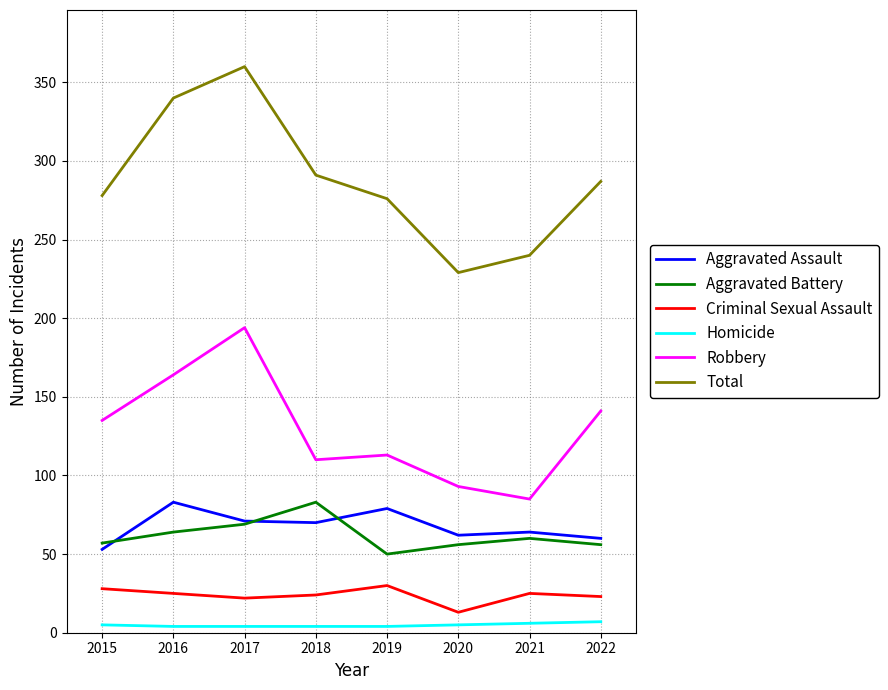

How many lines are shown in the chart?

6